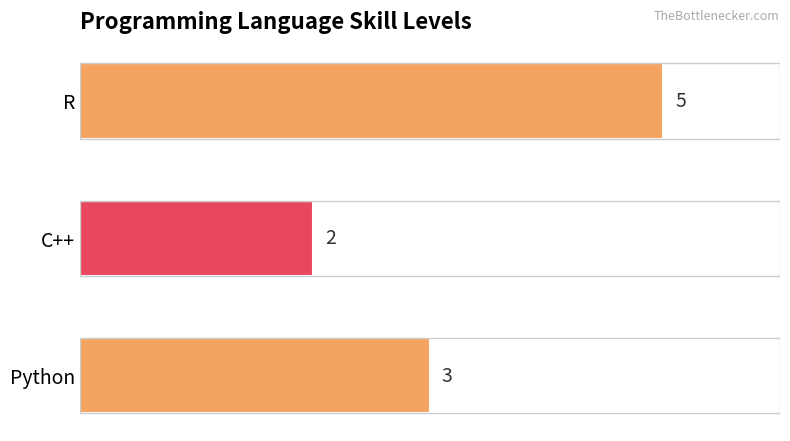

The chart shows a value of 3 at Python. True or false?

True